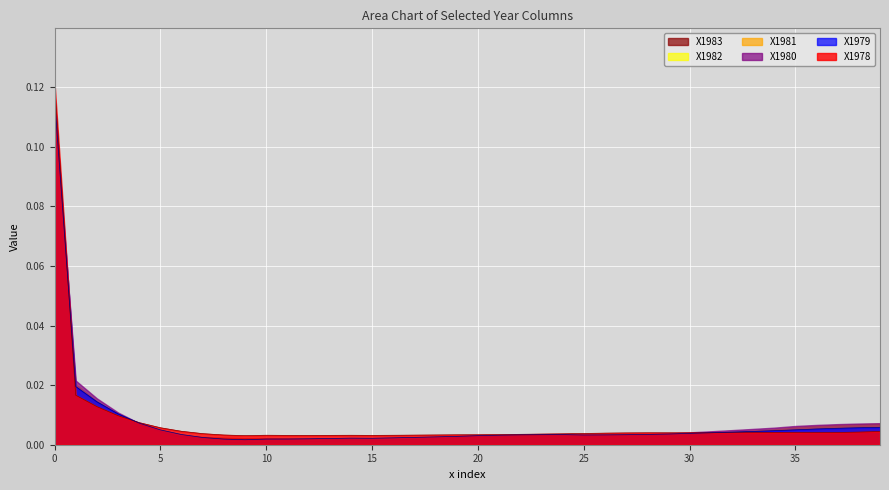

What are all the series names shown in the legend?

X1983, X1982, X1981, X1980, X1979, X1978